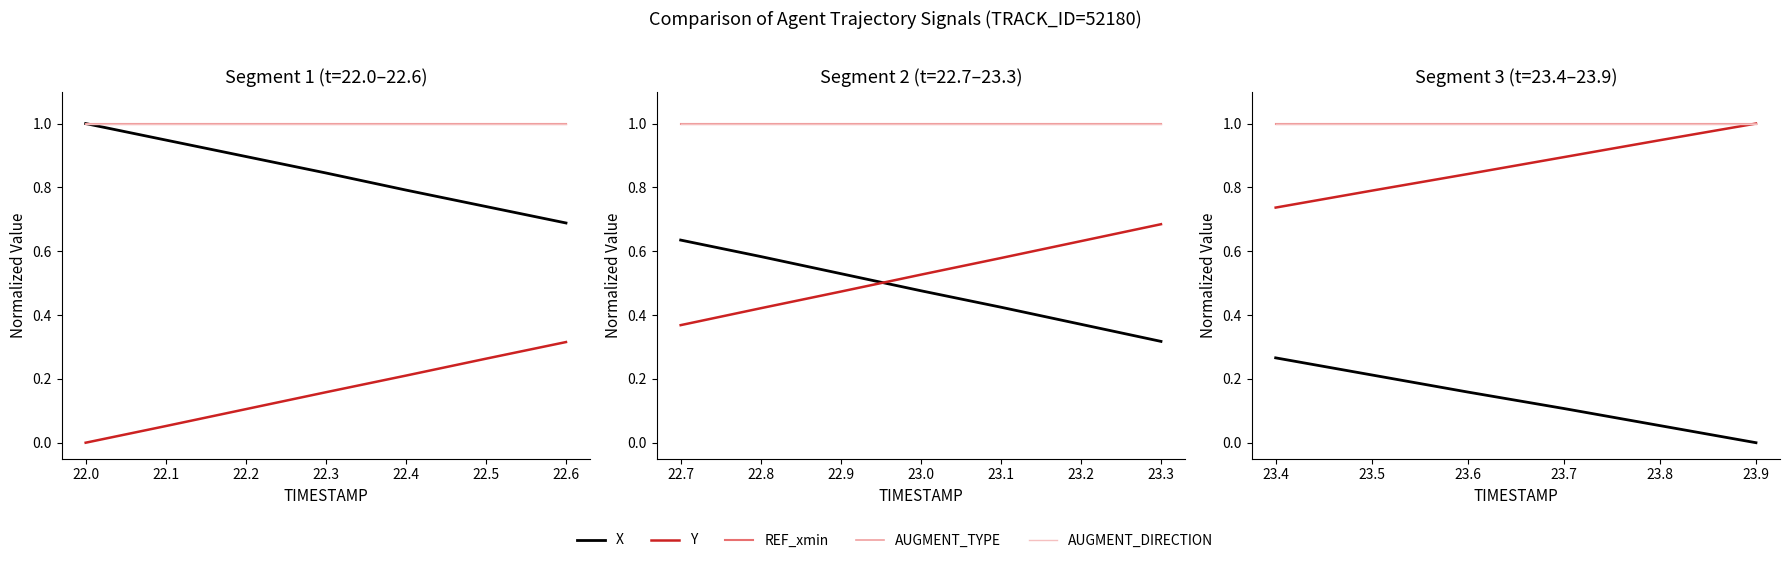

Is it true that AUGMENT_TYPE equals 1.0 at 23.6?

True